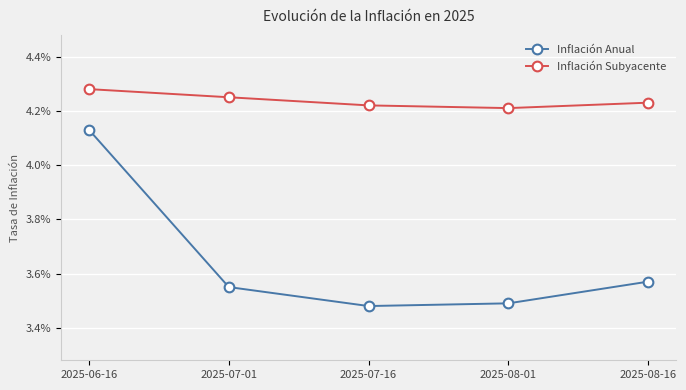

Is the value of Inflación Subyacente at 2025-08-16 greater than the value of Inflación Anual at 2025-08-16?

Yes